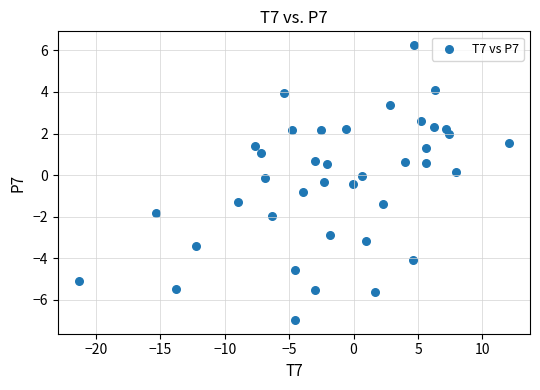

What is the range of Y values (max minus min)?

13.2